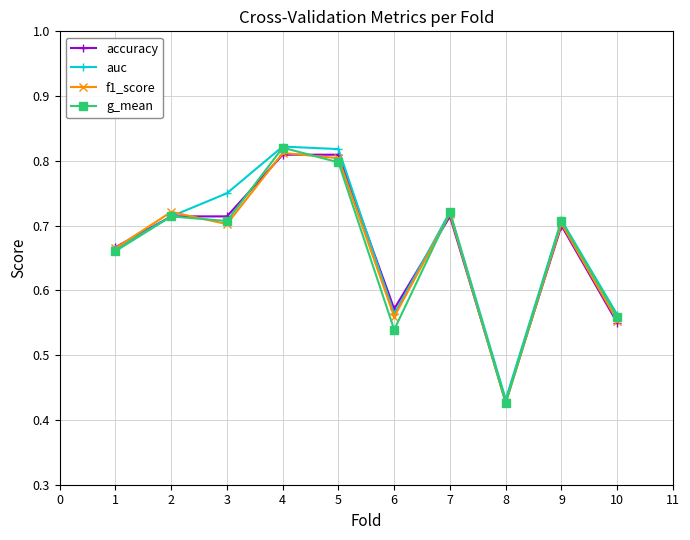

The value of g_mean at 6 is 0.2. True or false?

False